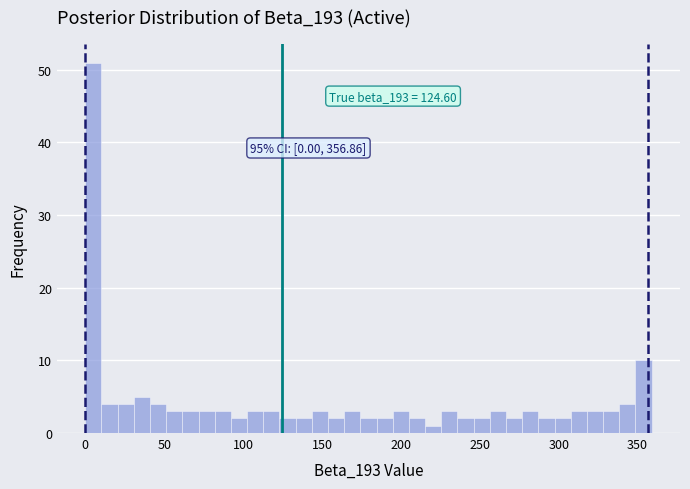

Read against the x-axis, roughly where is the centre of the tallest bar?

5